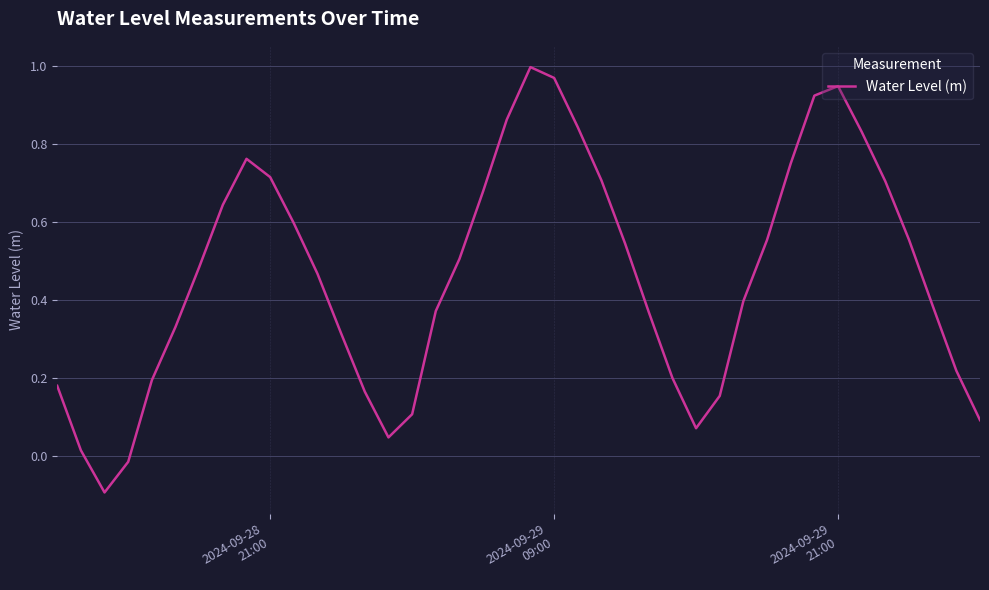

What is the difference between the maximum and minimum values?

1.1